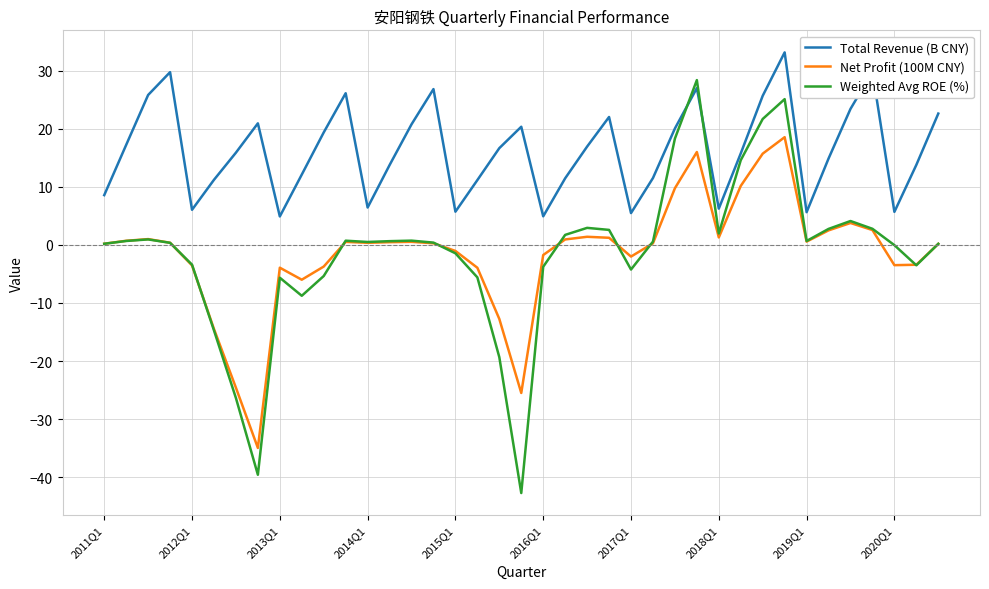

True or false: Net Profit (100M CNY) and Total Revenue (B CNY) cross at least once.

False